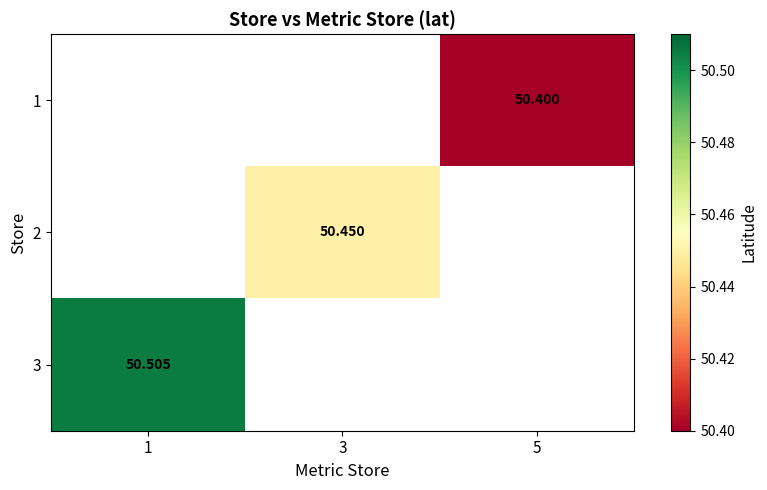

Which label corresponds to the largest value in the chart?

1